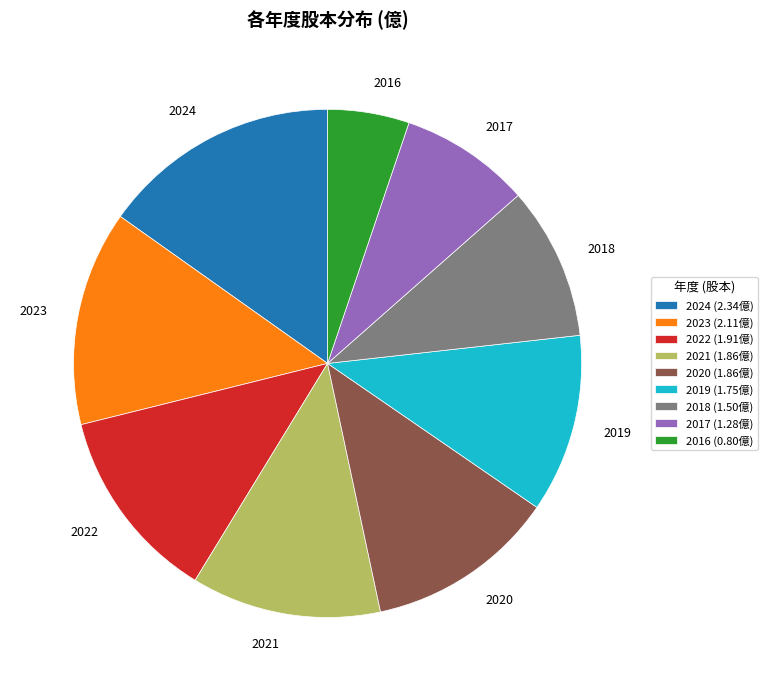

Count the number of slices in the pie.

9